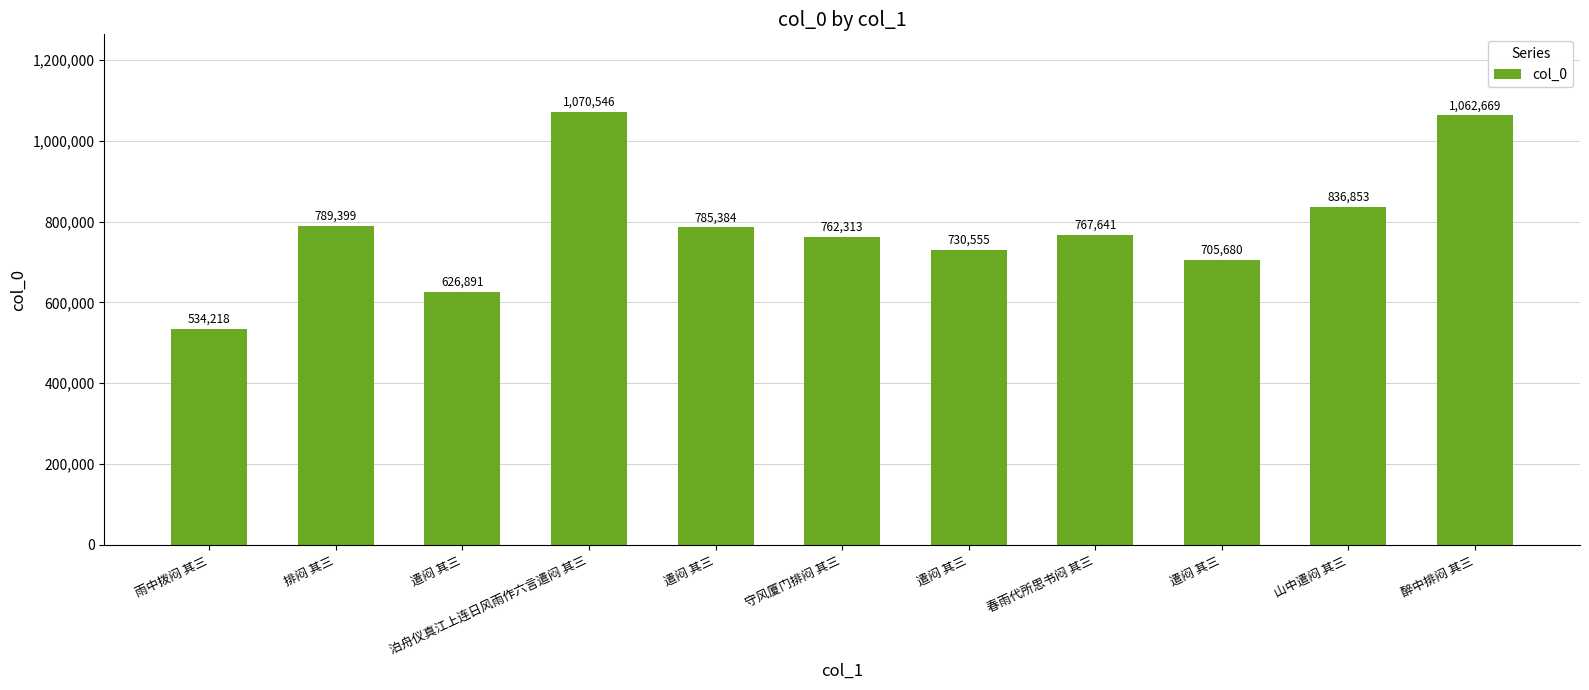

How many data points does each series have?

11